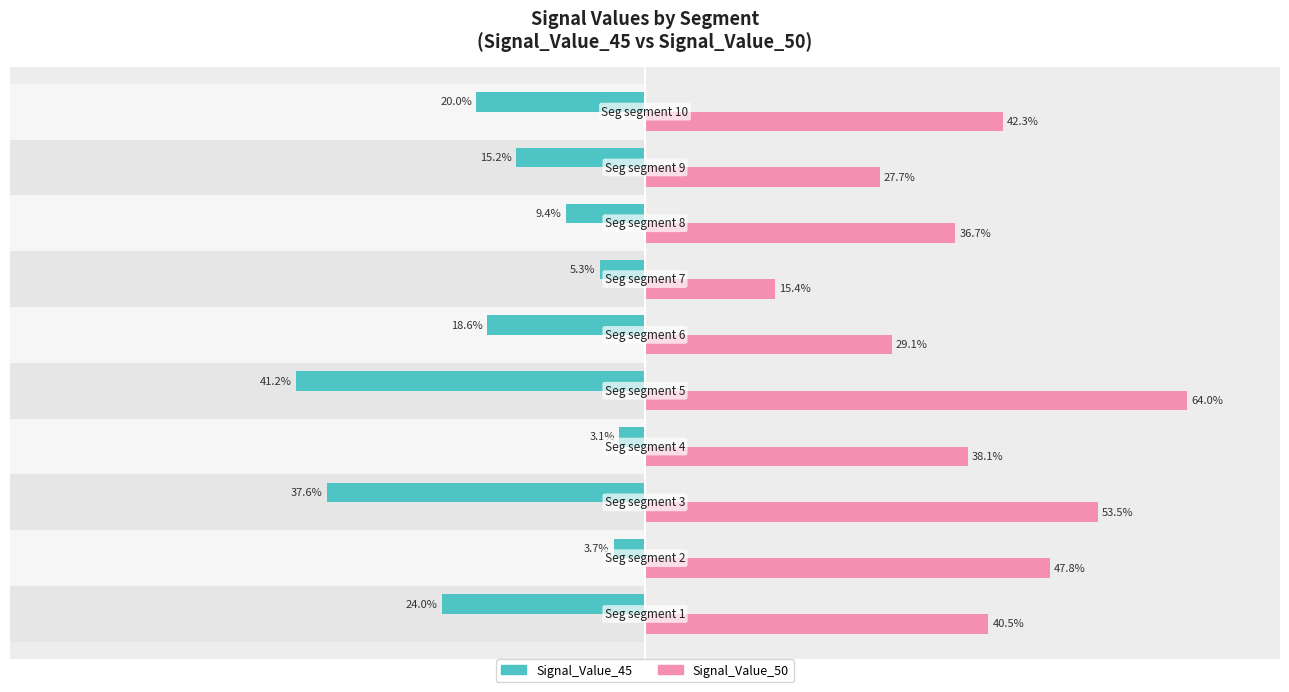

The value of Signal_Value_45 at 9 is -0.3. True or false?

False